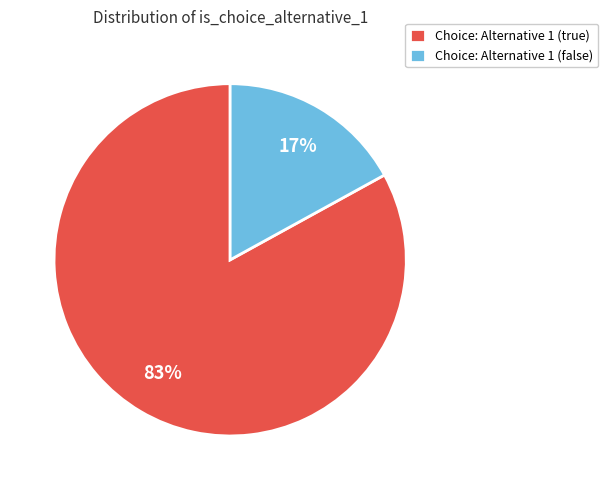

What percentage is the Choice: Alternative 1 (true) slice, to the nearest percent?

83%